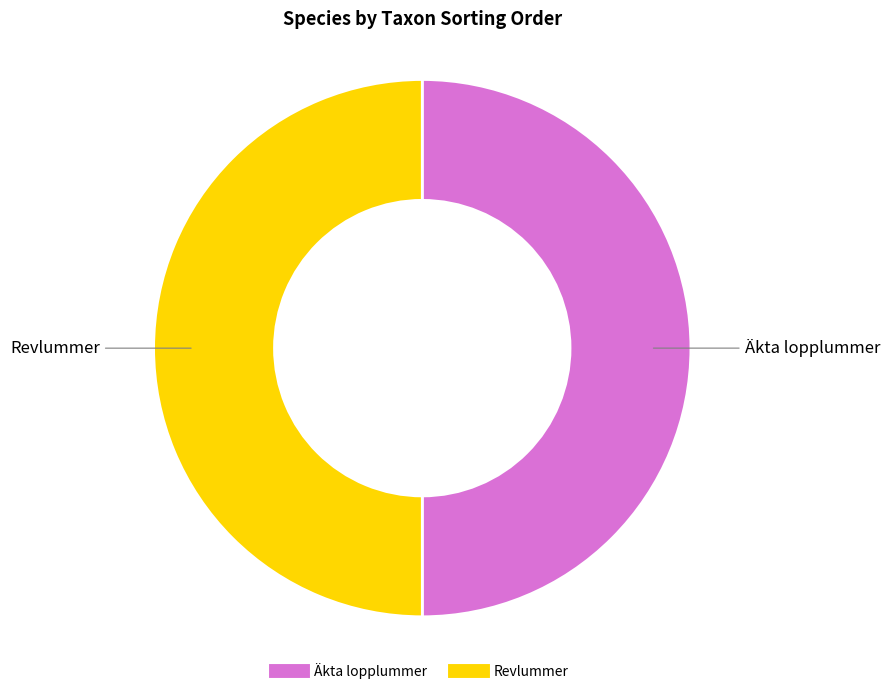

True or false: Äkta lopplummer accounts for 37% of the total.

False